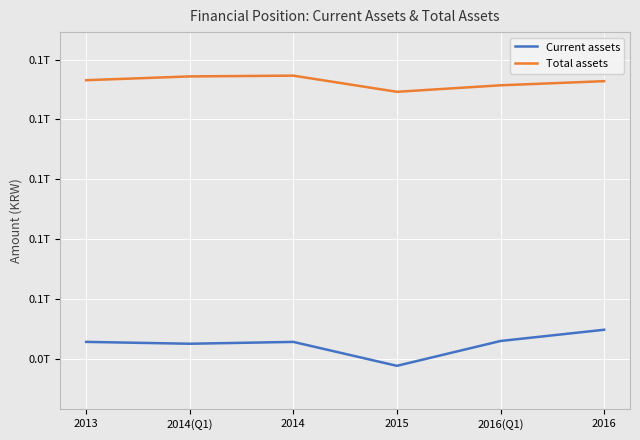

What are all the series names shown in the legend?

Current assets, Total assets